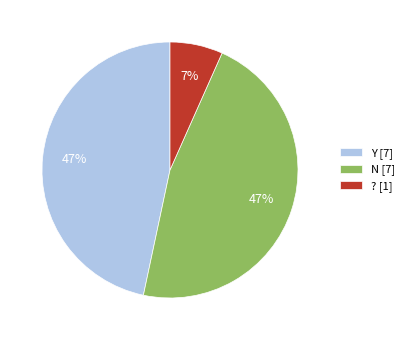

What is the smallest slice in the pie chart?

?